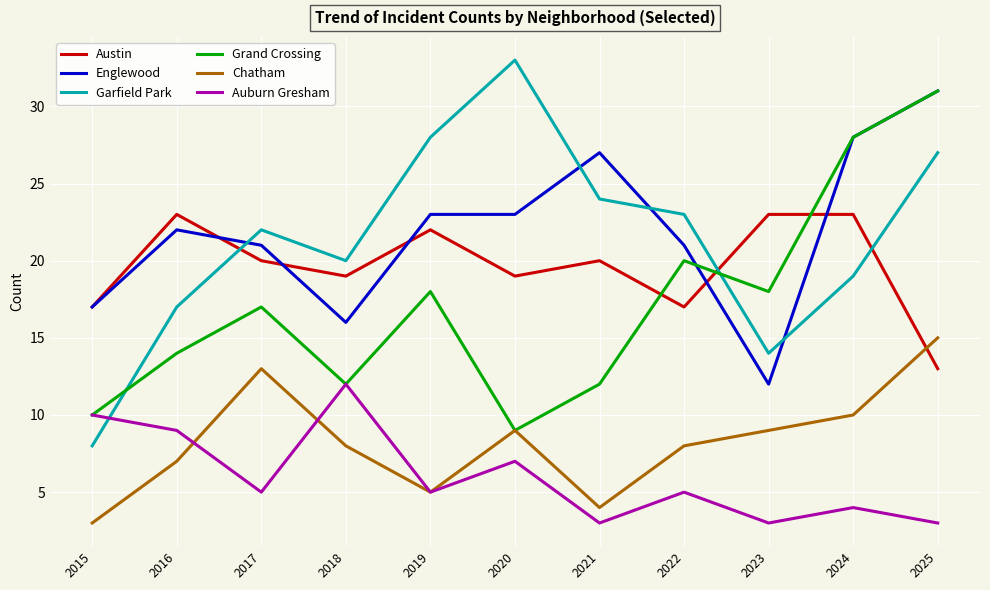

How many interior local peaks does the Auburn Gresham series have?

4